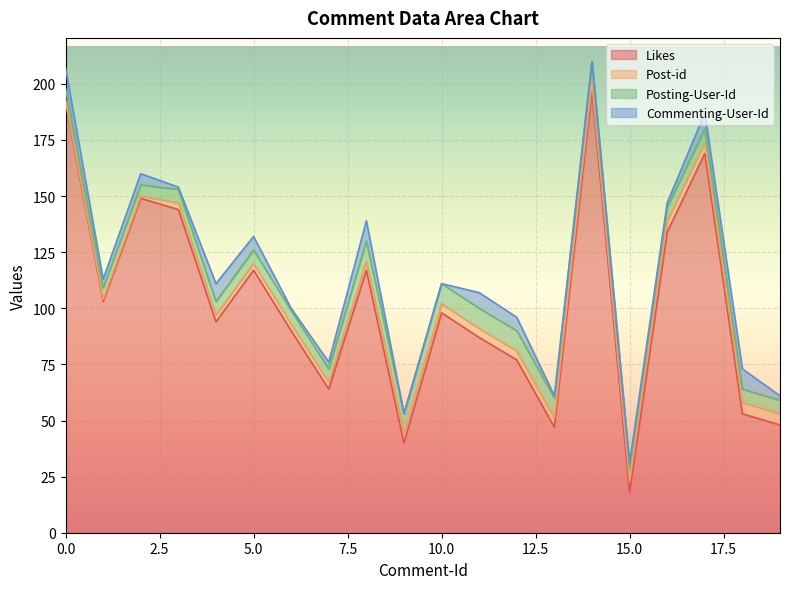

What is the average value of the Post-id series?

4